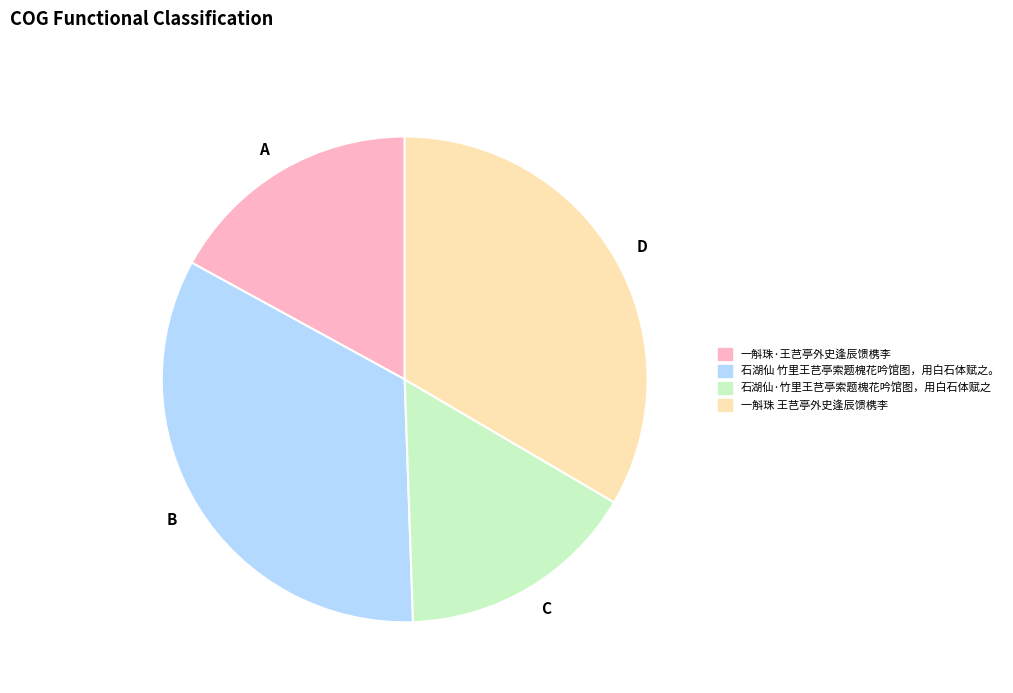

Is there any slice that represents more than half of the pie?

No